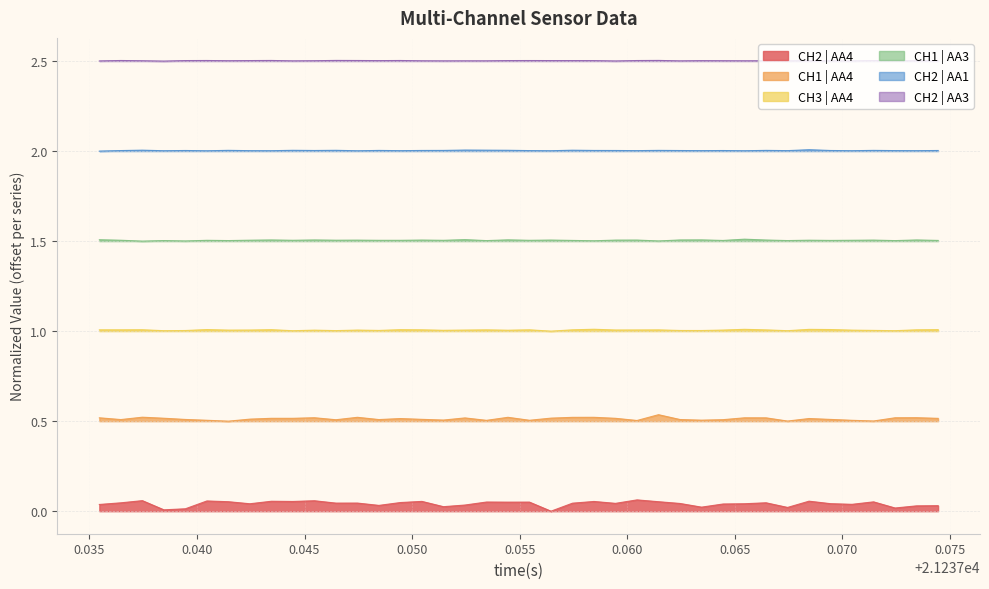

True or false: CH3 | AA4 and CH1 | AA3 cross at least once.

False